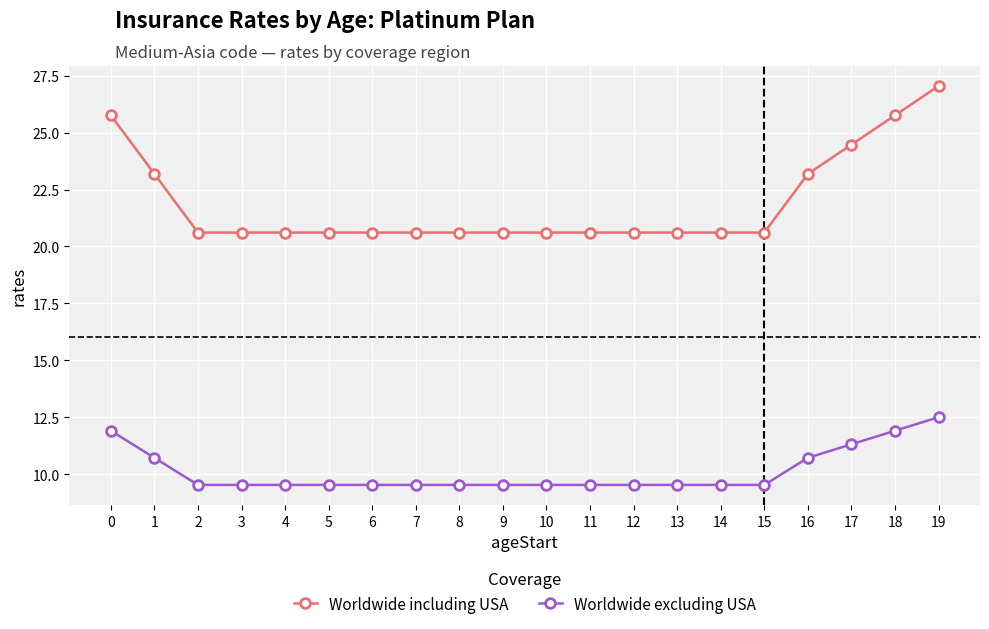

What value does the Worldwide including USA series have at 13?

20.6